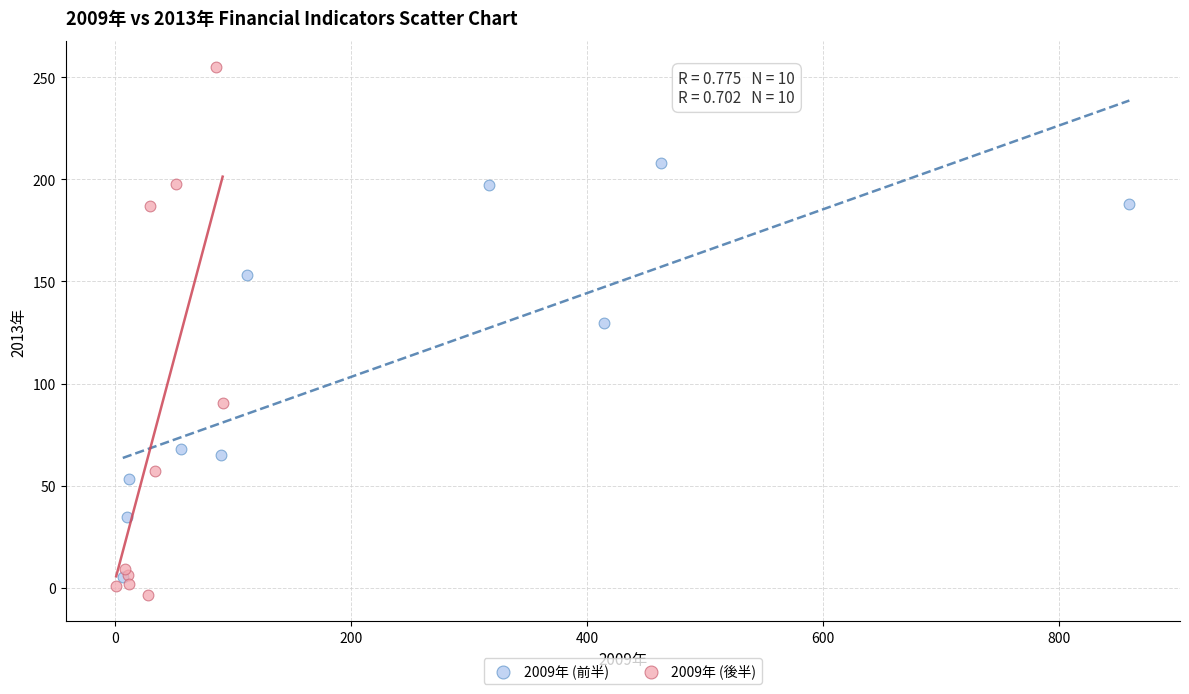

Which series has the widest spread of Y values?

2009年 (後半)